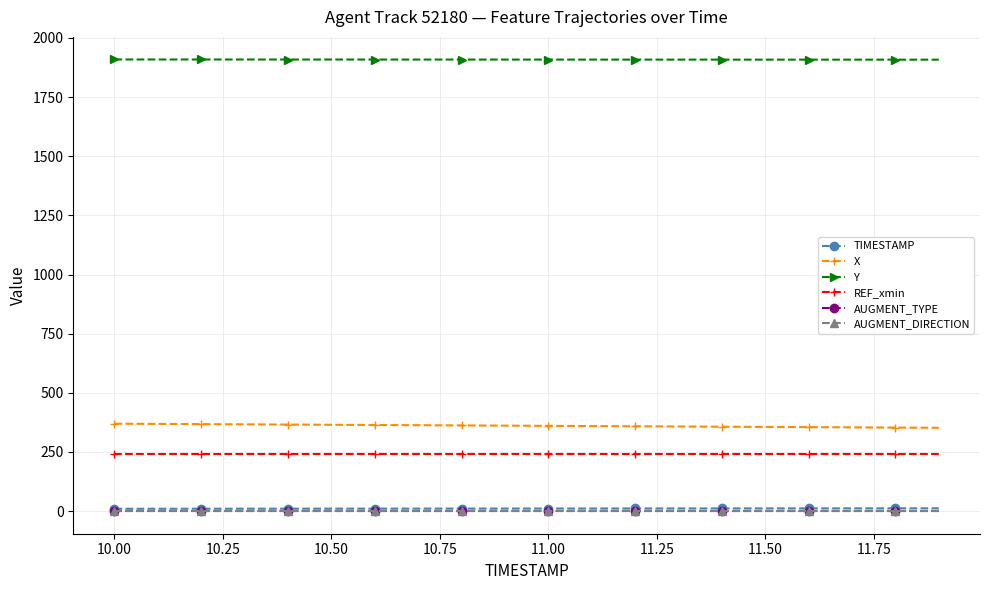

What is the value of the X point at the 7th from the left?

364.1